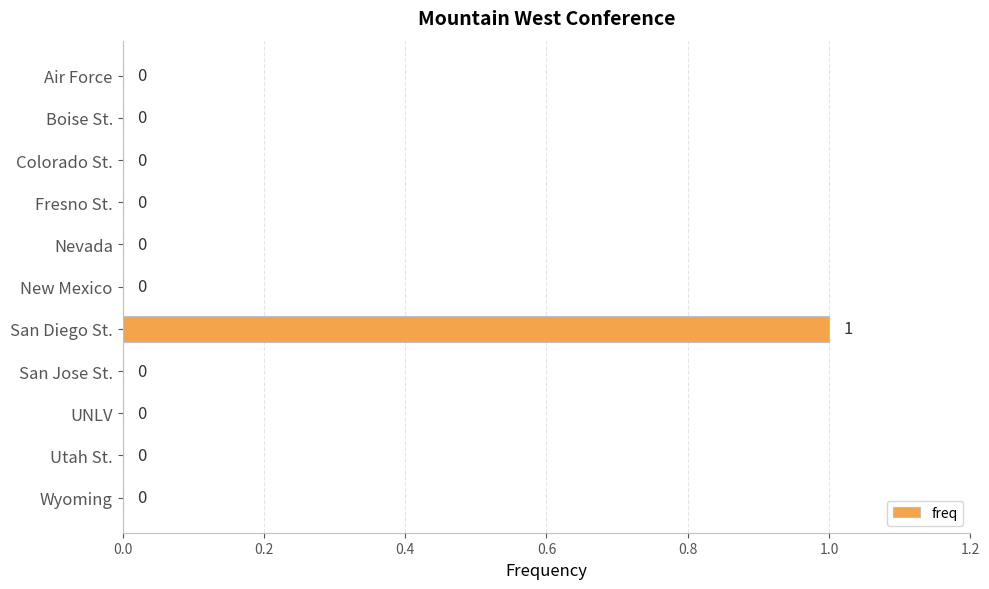

Count the number of values greater than 0.

1